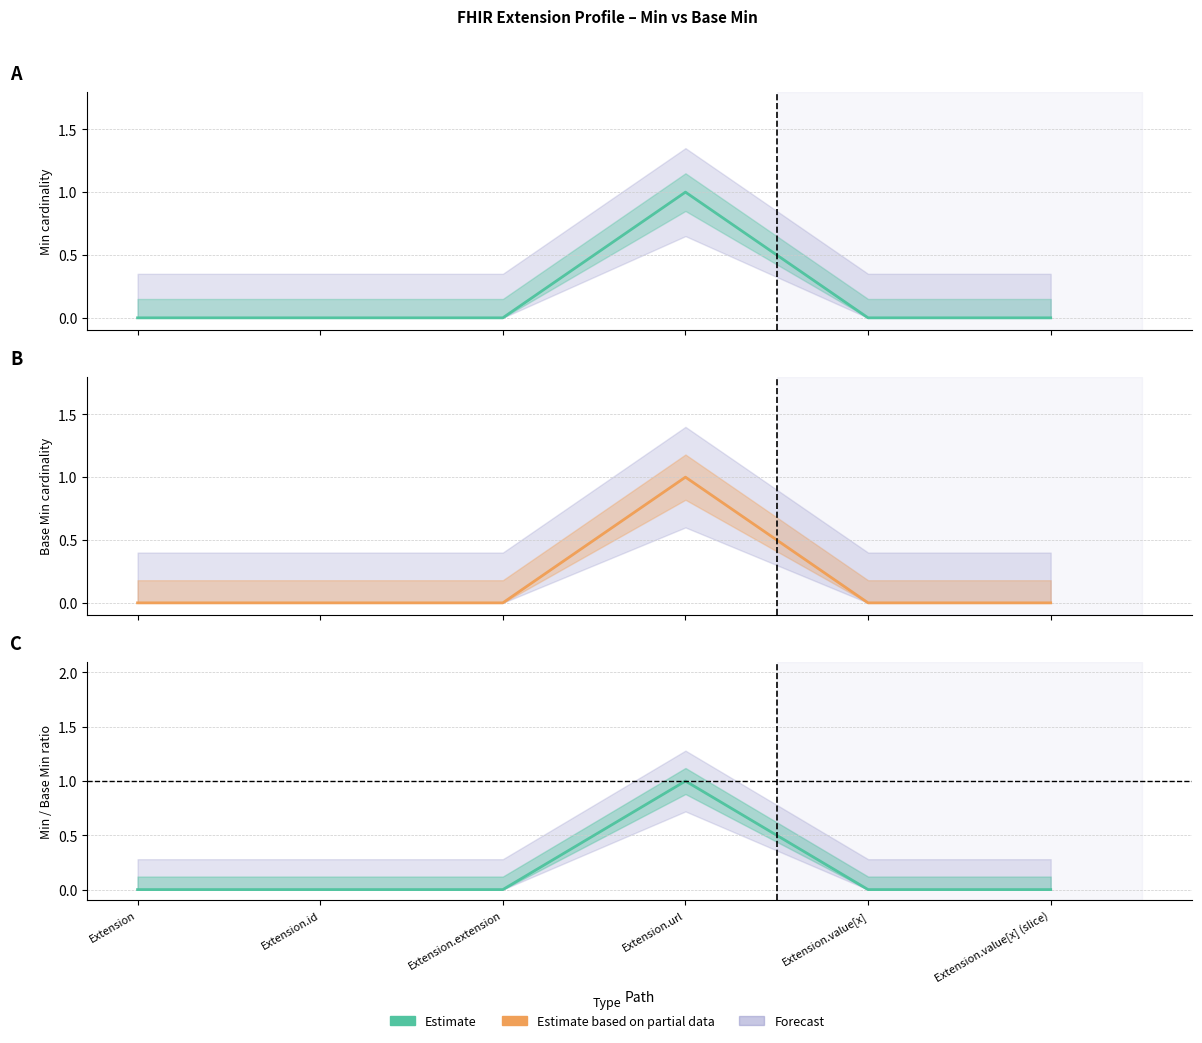

Is it true that Partial estimate (line) equals 1 at Extension.url?

True